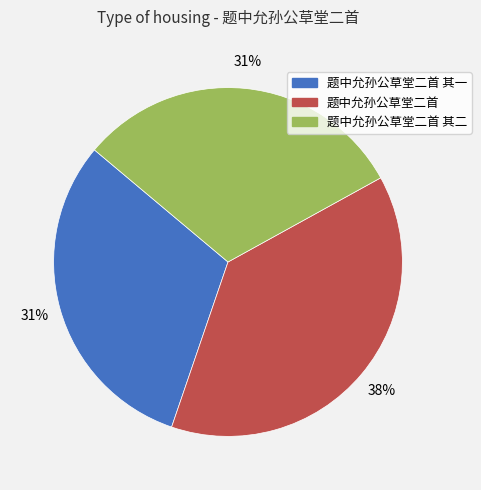

Combined, do 题中允孙公草堂二首 其一 and 题中允孙公草堂二首 其二 account for over 50%?

Yes